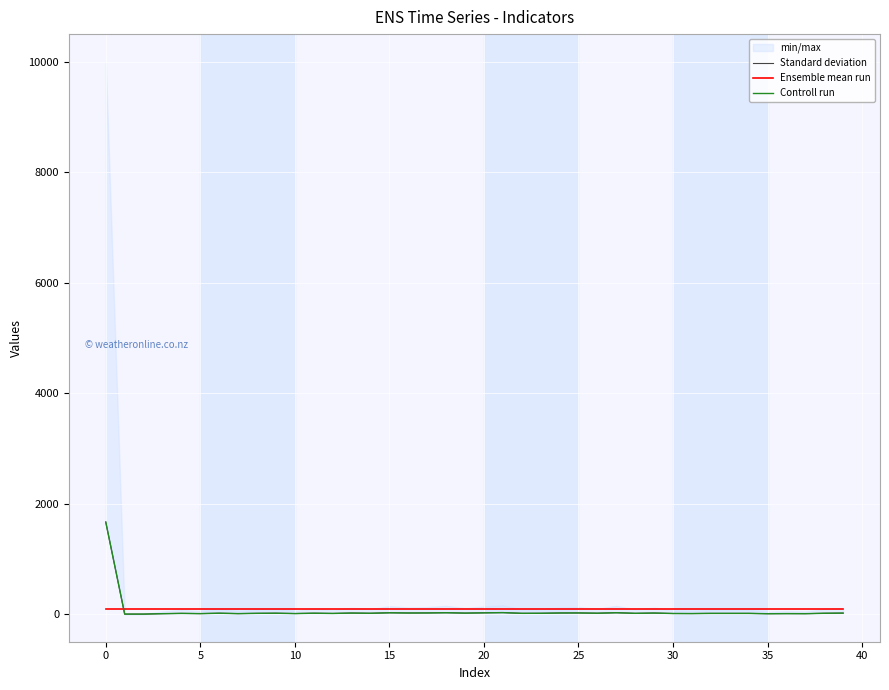

True or false: Controll run and Ensemble mean run intersect in this chart.

True